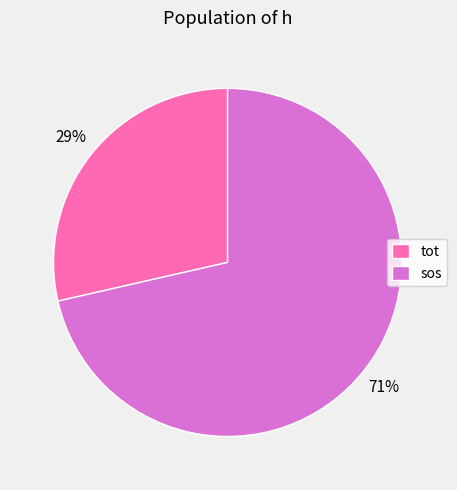

What is the smallest slice in the pie chart?

tot